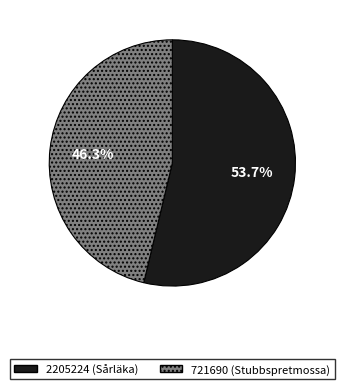

Count the number of slices in the pie.

2